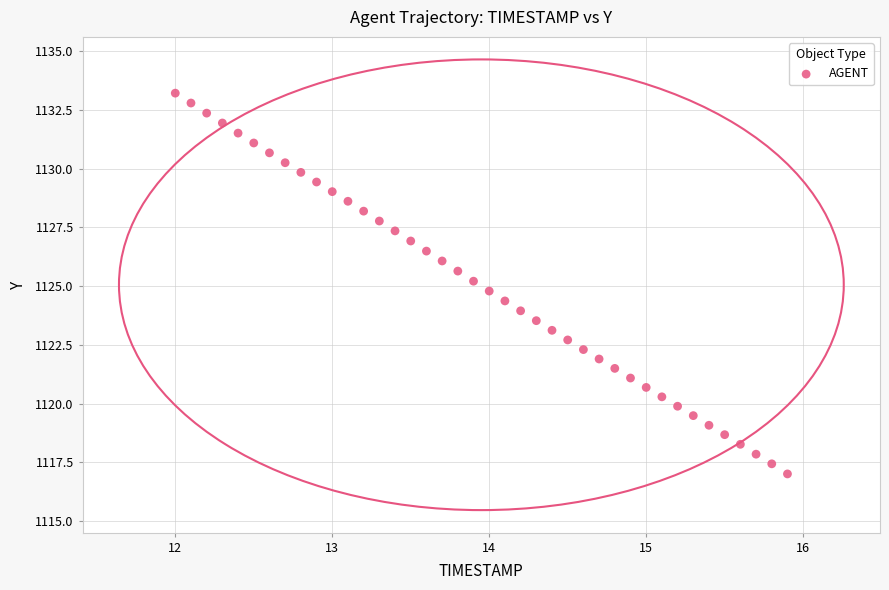

What is the range of X values (max minus min)?

3.9